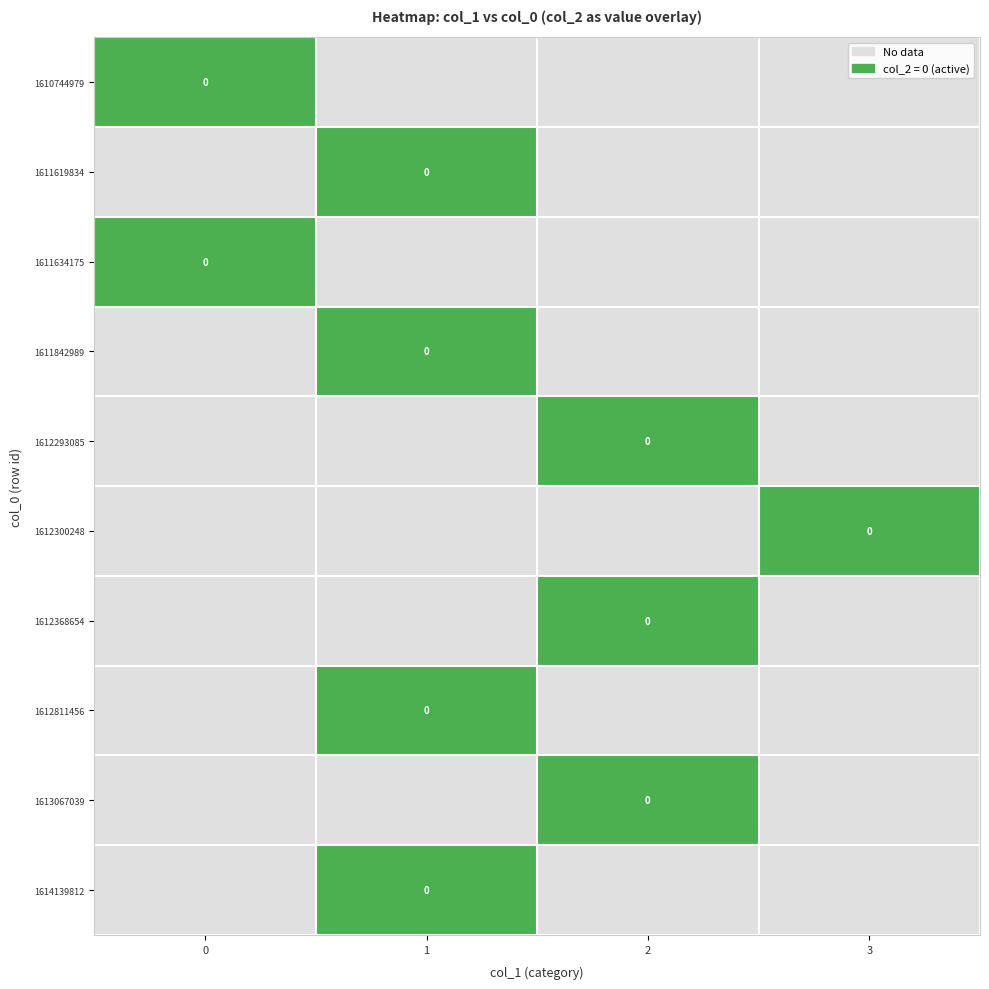

True or false: 1611842989 has a value of 0 at 2.

False